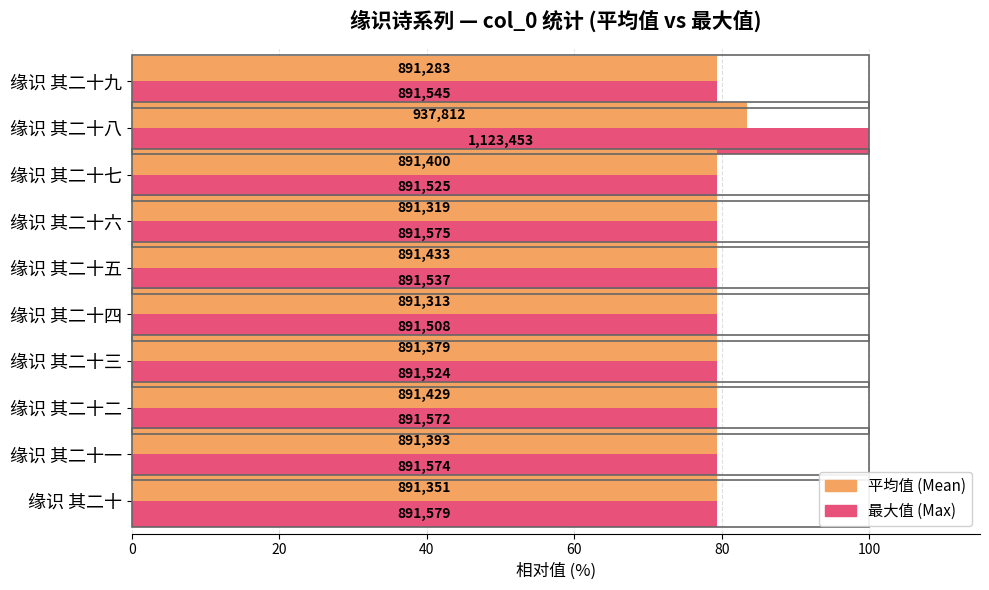

What is the highest value of the 最大值 (Max) series?

100.0